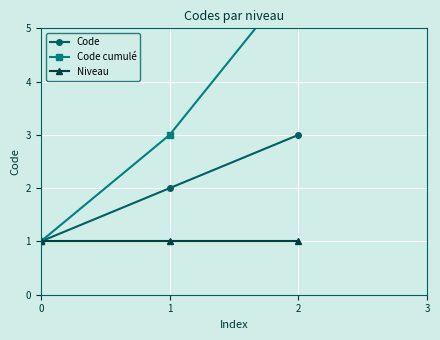

Which category has the highest value in the Code cumulé series?

2